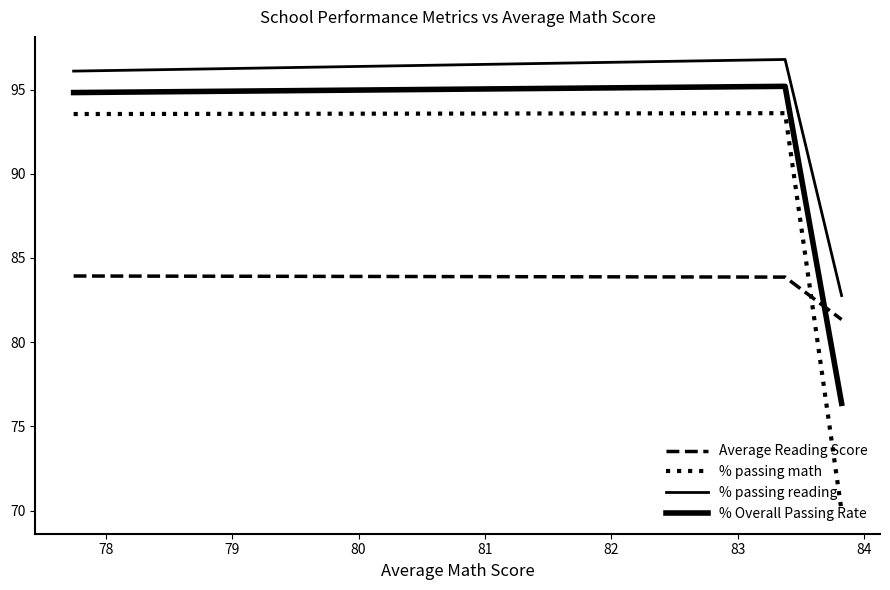

What is the value of the % passing math point at the 2nd from the left?

93.6